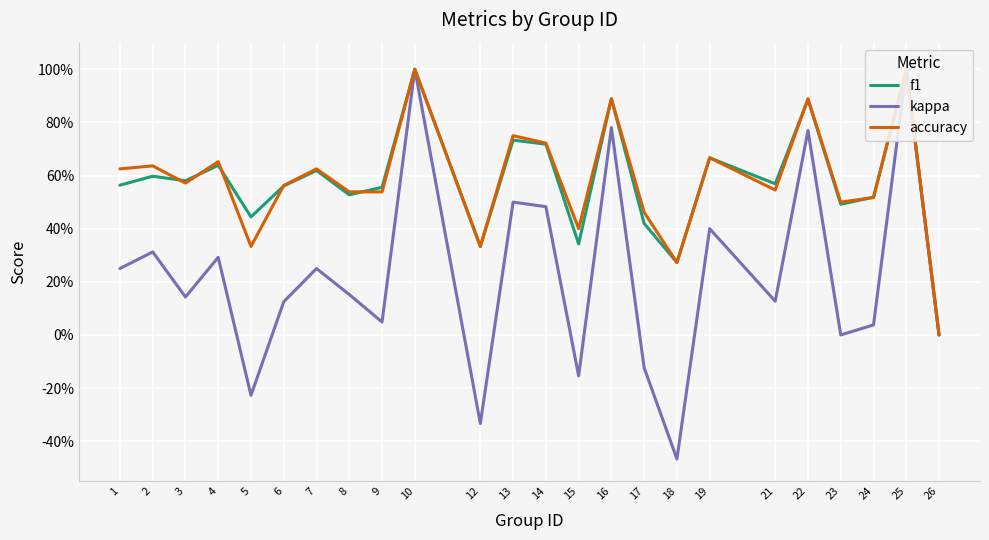

What are all the series names shown in the legend?

f1, kappa, accuracy